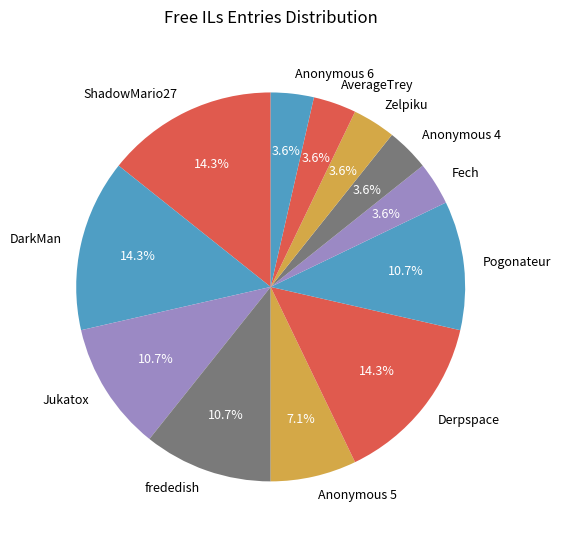

To the nearest percent, what portion does Fech represent?

4%